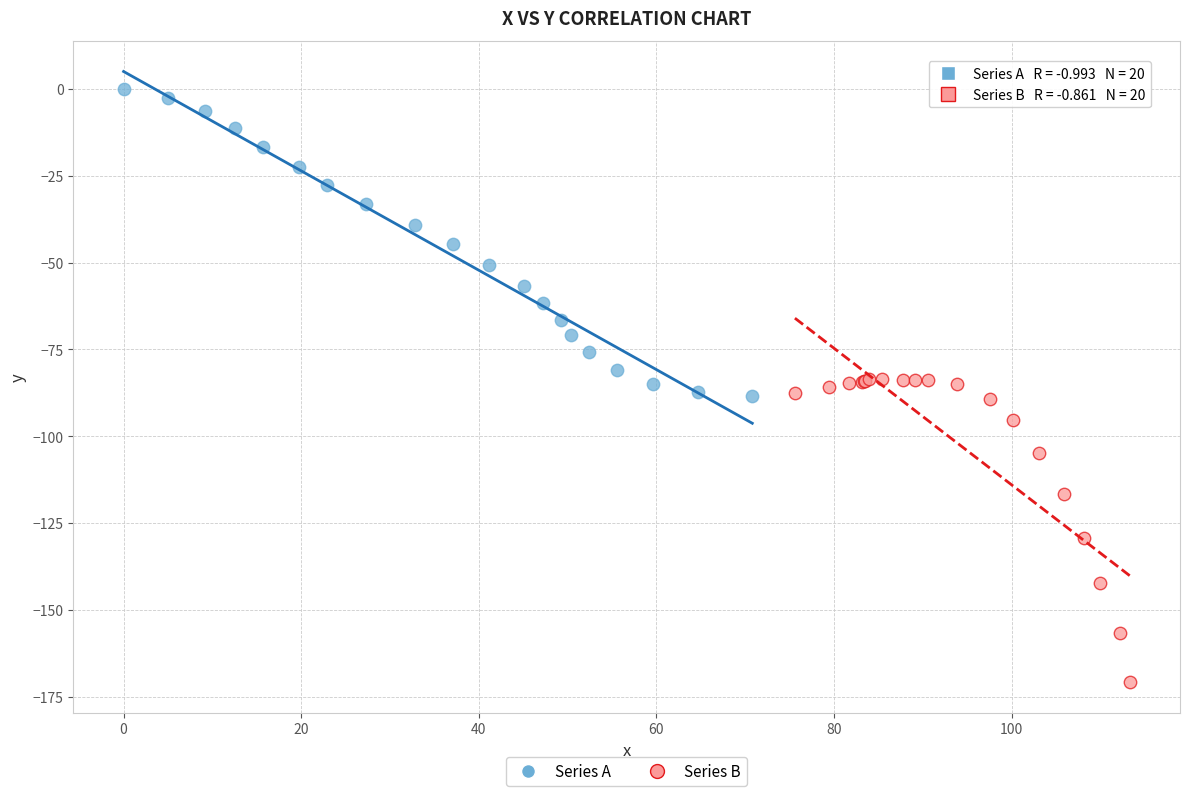

Which series contains the highest Y value?

Series A